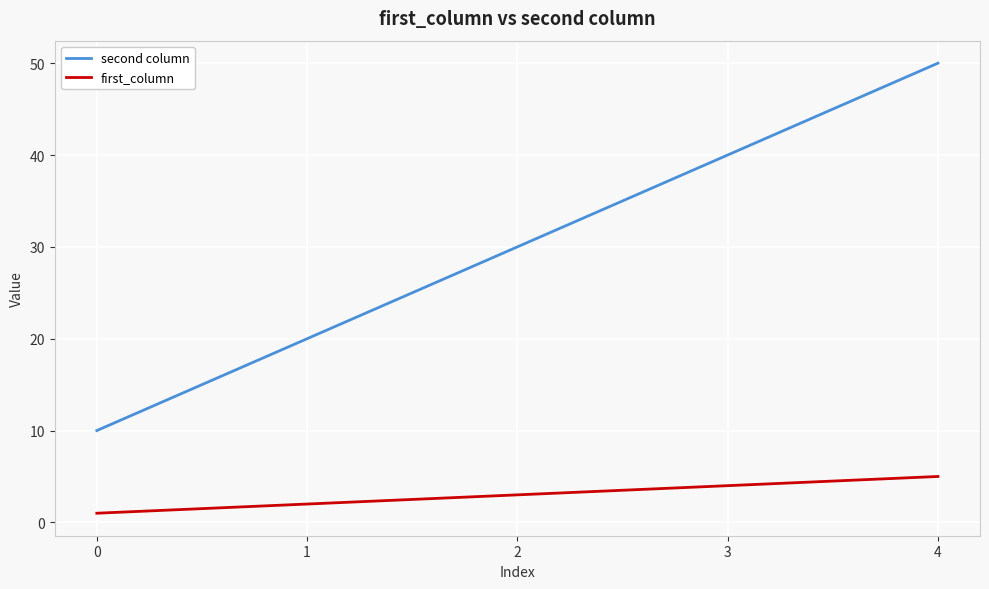

The second column series shows 30 at 2. True or false?

True